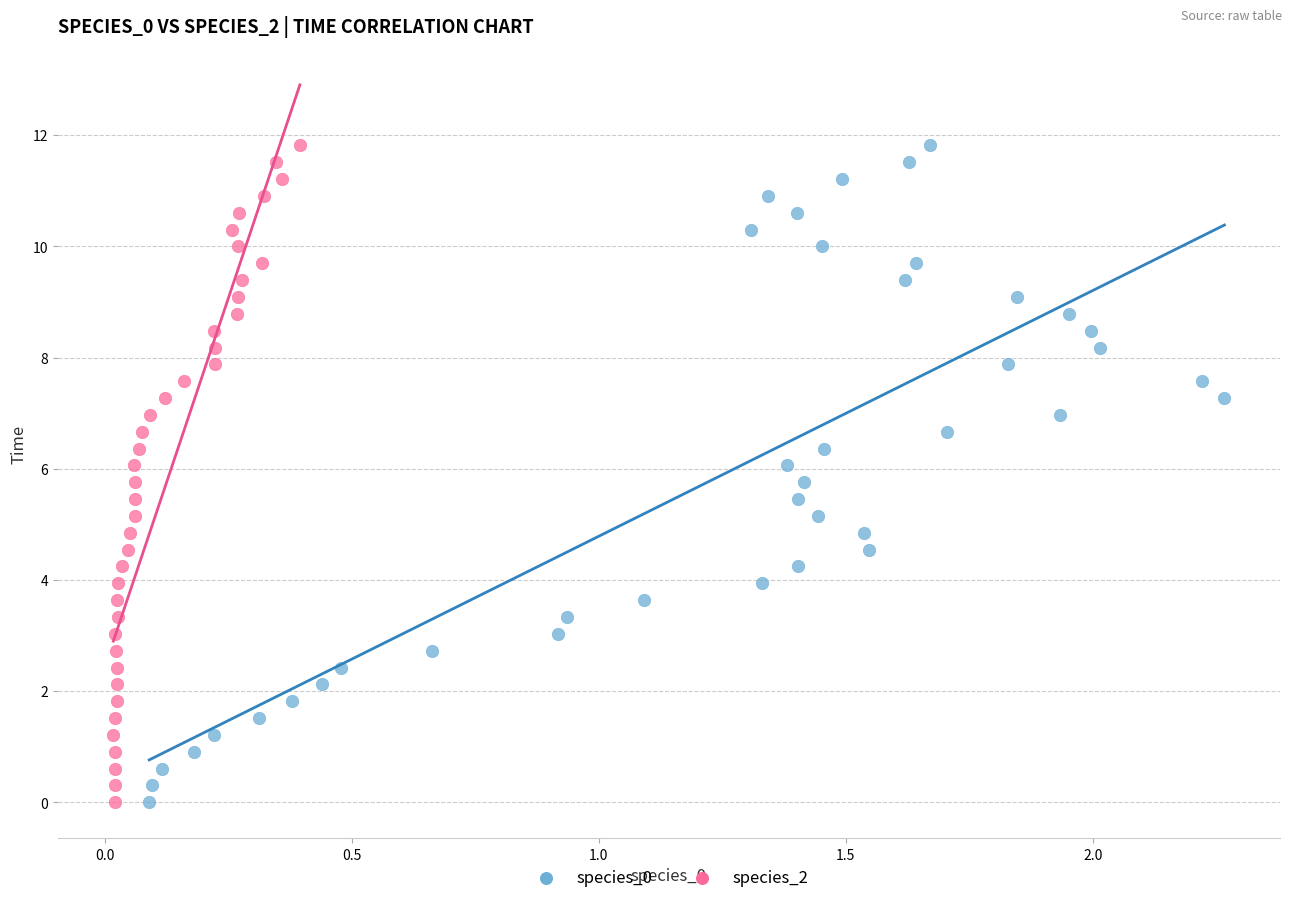

What are all the series names shown in the legend?

species_0, species_2